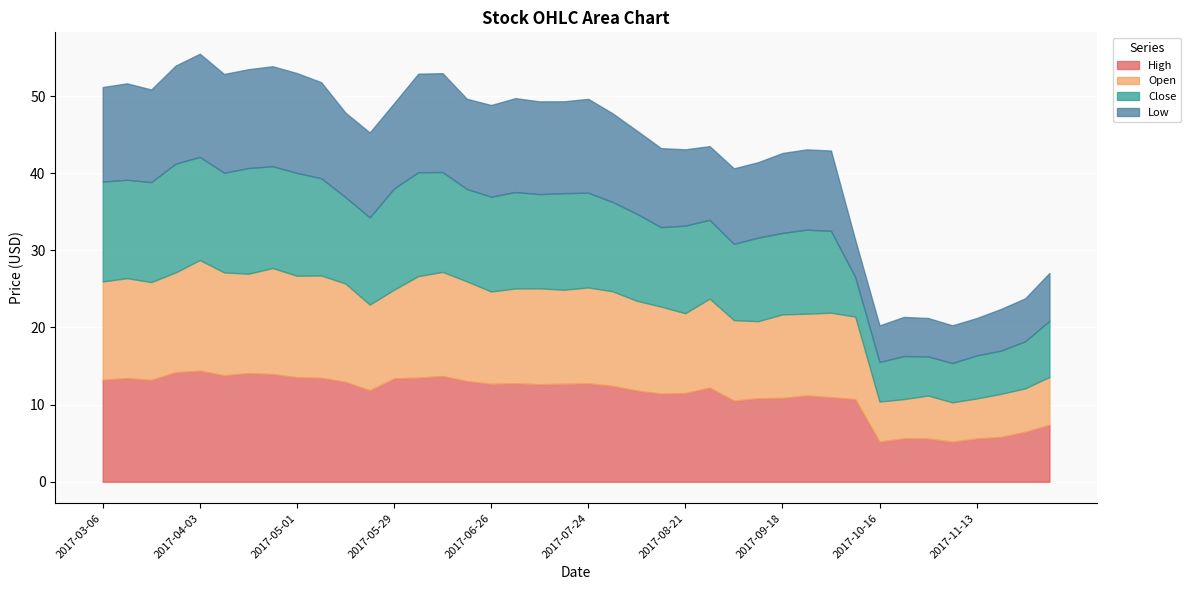

What is the spread (max minus min) of values at 2017-12-04?

1.2